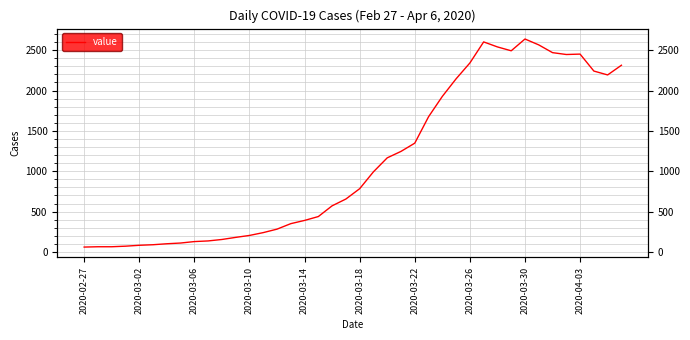

True or false: the data has more than 2 interior local peaks.

True